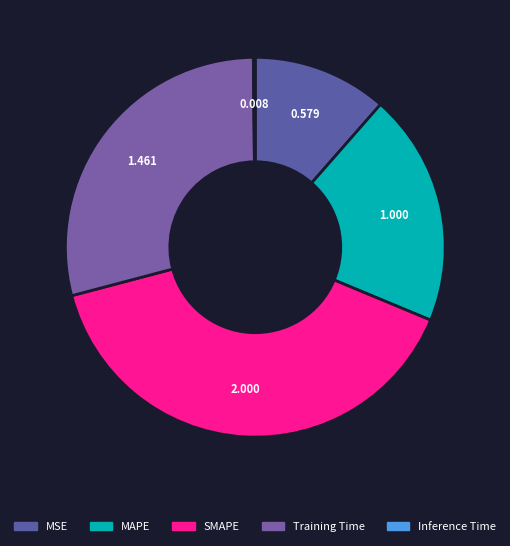

To the nearest percent, what is the average slice percentage?

20%